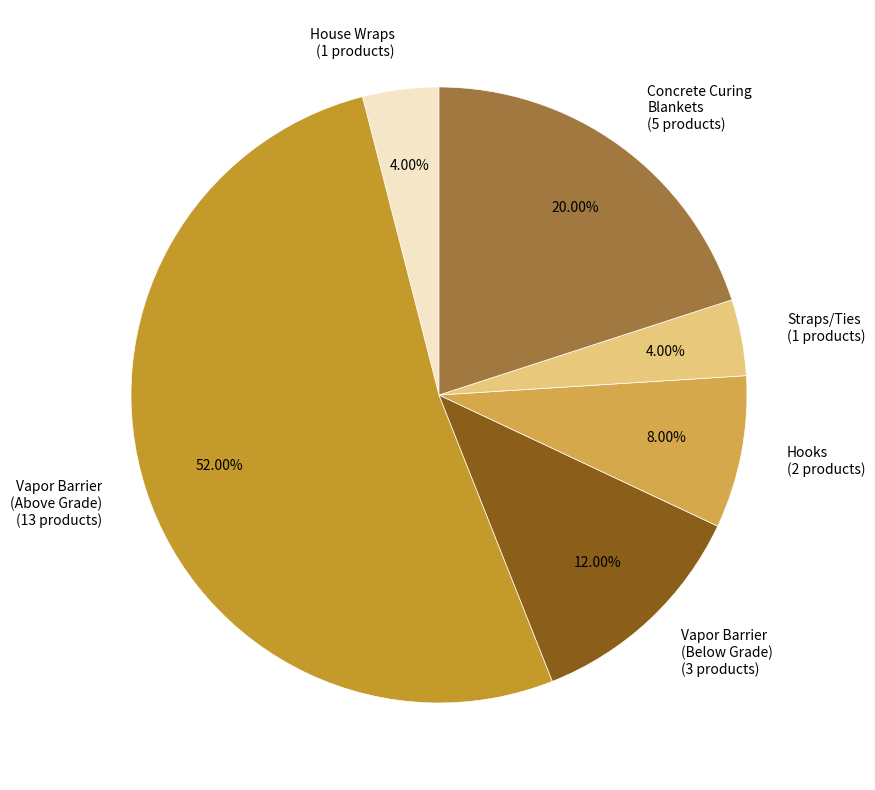

Between Vapor Barrier (Below Grade) (3 products) and Straps/Ties (1 products), which is larger?

Vapor Barrier (Below Grade) (3 products)